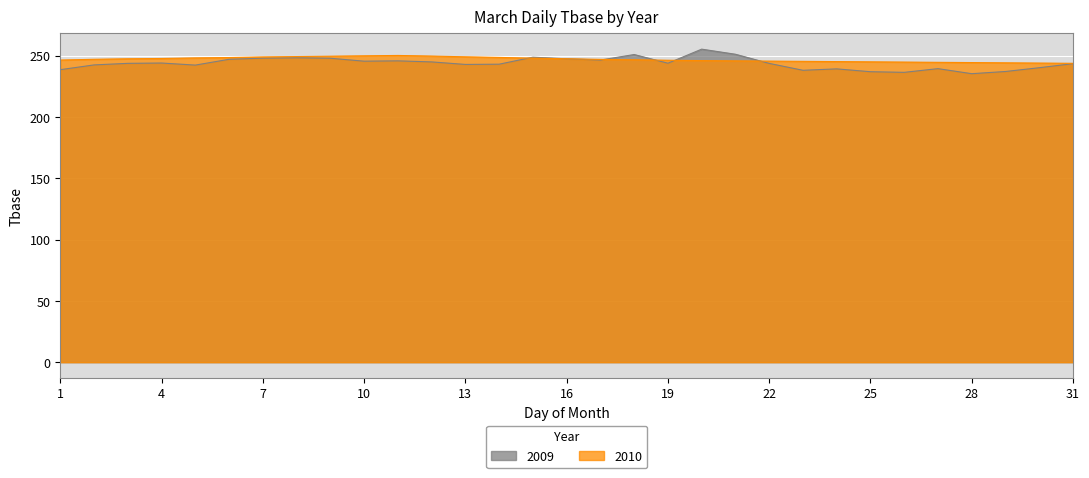

How many values in the 2010 series exceed 247?

16